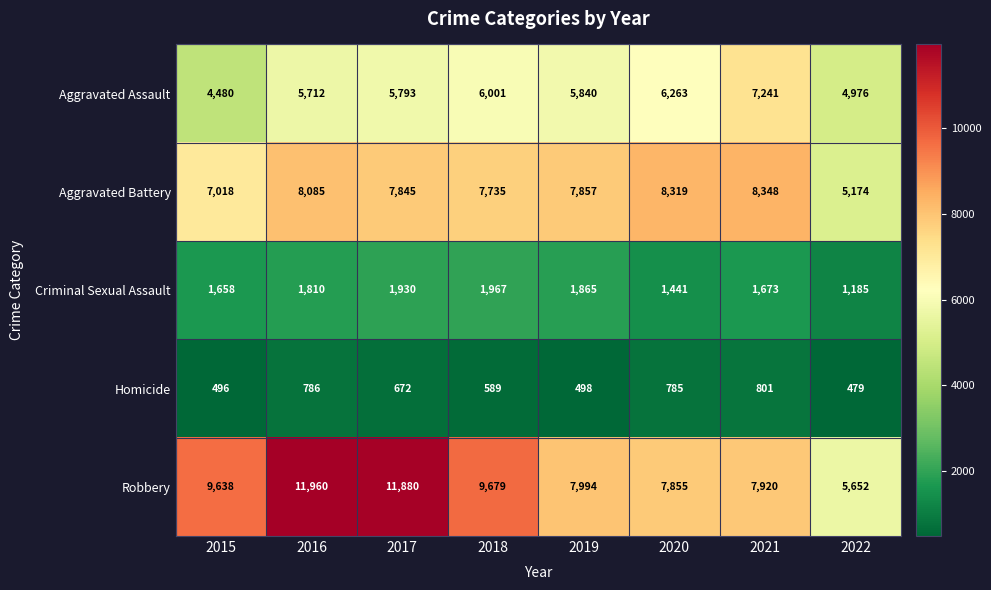

The value of Robbery at 2015 is 6522. True or false?

False